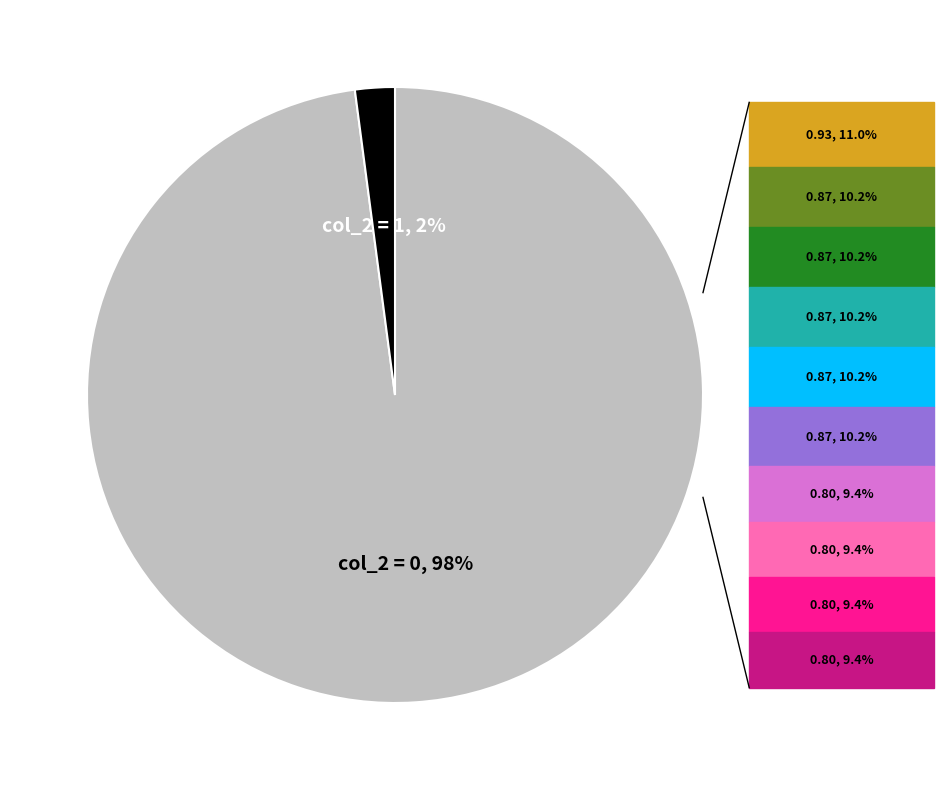

To the nearest percent, what is the difference between the largest and smallest slice percentages?

96%